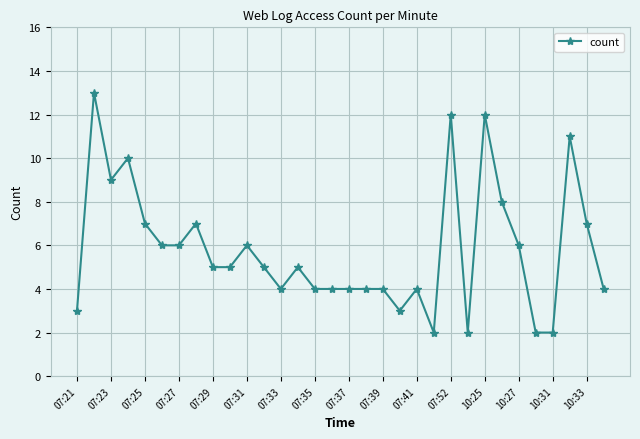

Does the chart have visible grid lines?

Yes